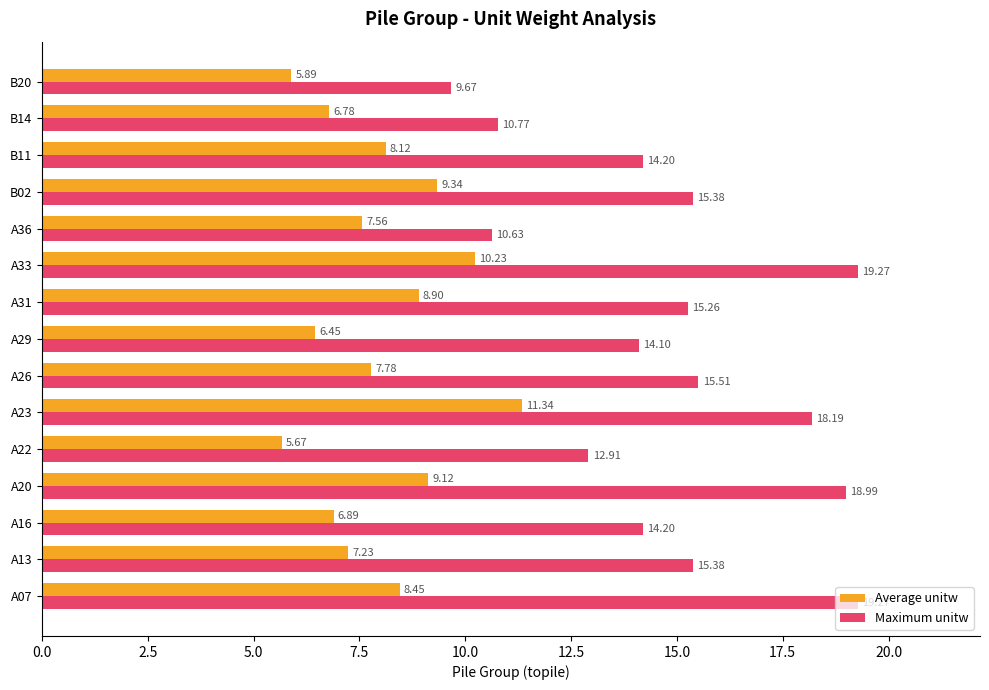

Rank the series by their maximum value, from lowest to highest.

Average unitw, Maximum unitw